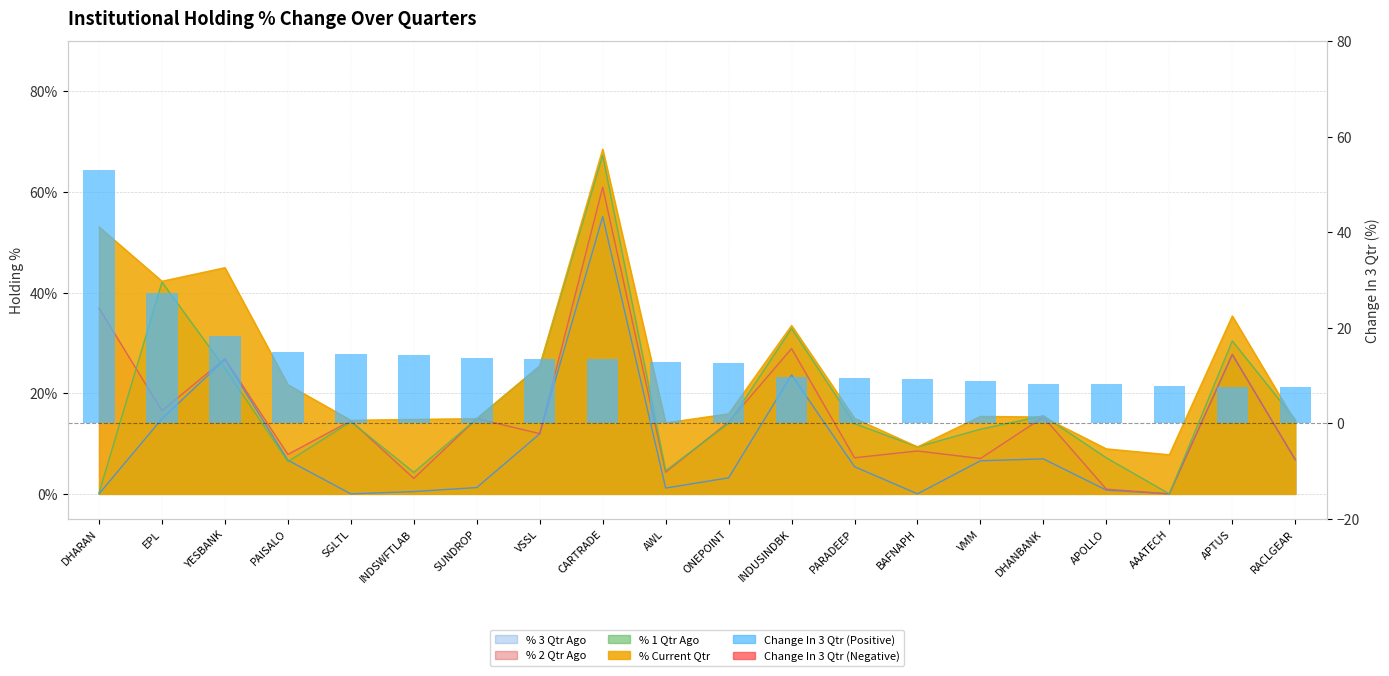

List the labels in order of value, smallest first.

RACLGEAR, APTUS, AAATECH, APOLLO, DHANBANK, VMM, BAFNAPH, PARADEEP, INDUSINDBK, ONEPOINT, AWL, CARTRADE, VSSL, SUNDROP, INDSWFTLAB, SGLTL, PAISALO, YESBANK, EPL, DHARAN